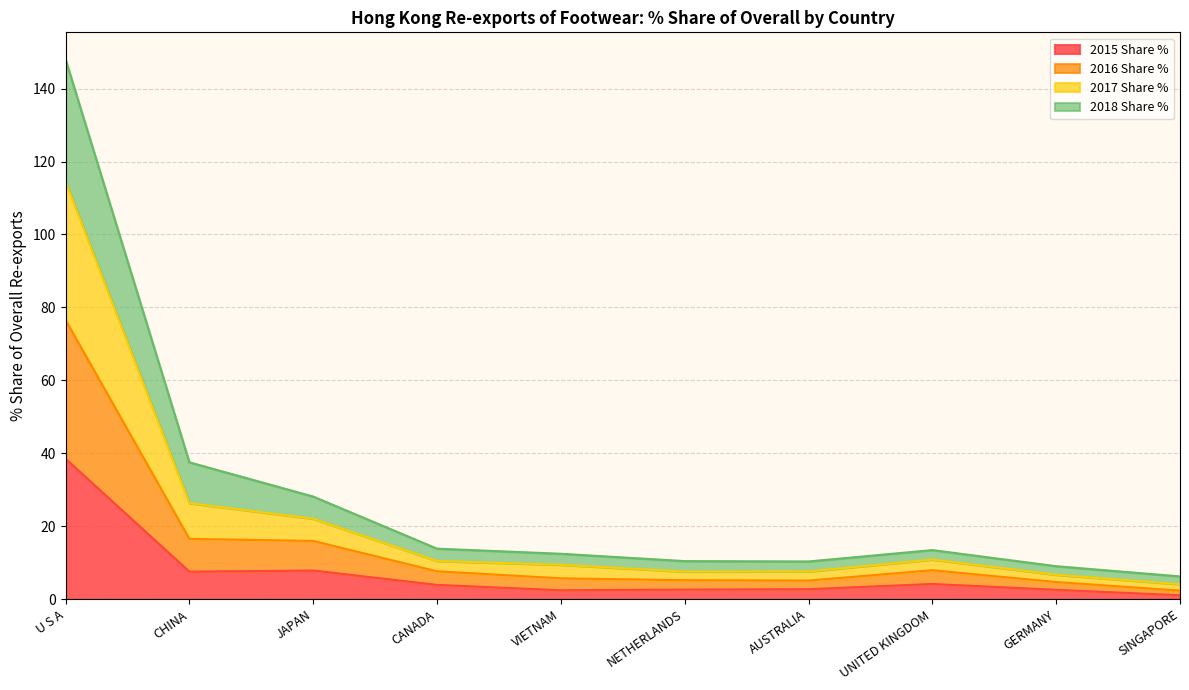

How many data points does each series have?

10